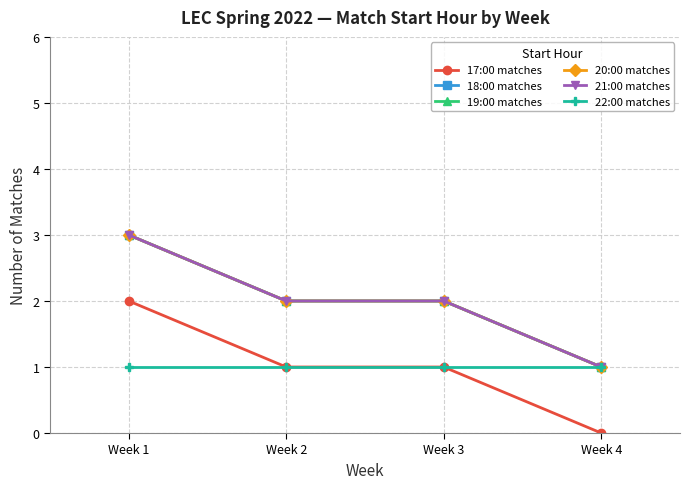

Is this an area chart (filled region under the line)?

No